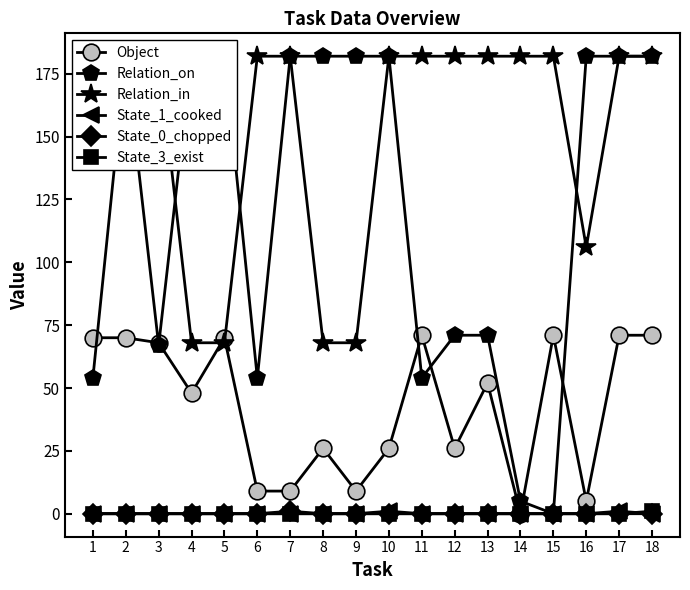

True or false: State_0_chopped has a value of 0 at 18.

True